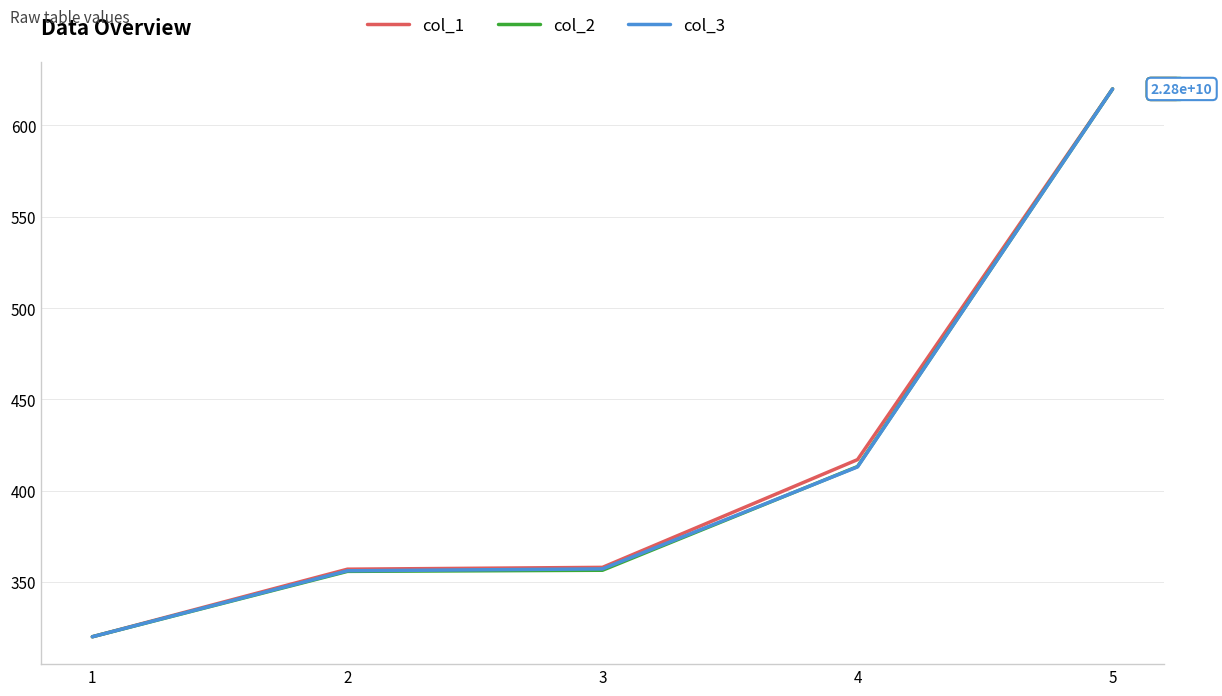

Which category has the lowest value in the col_2 series?

1